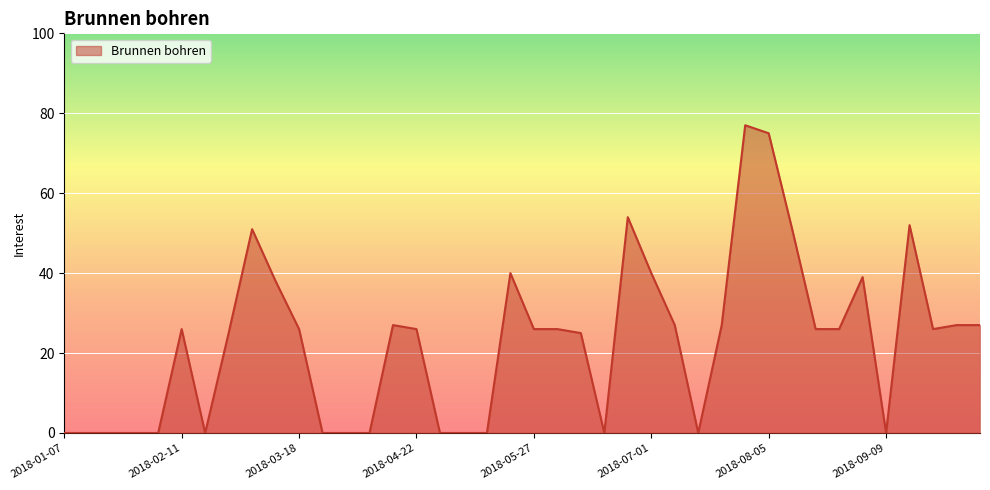

What is the maximum value shown in the chart?

77